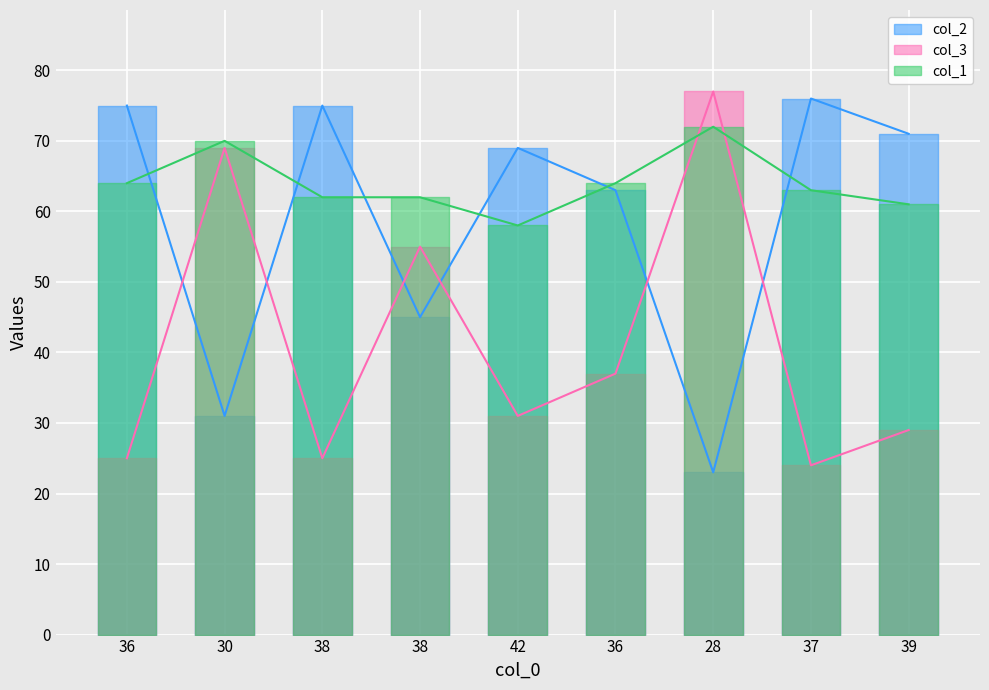

What is the maximum value for col_2?

76